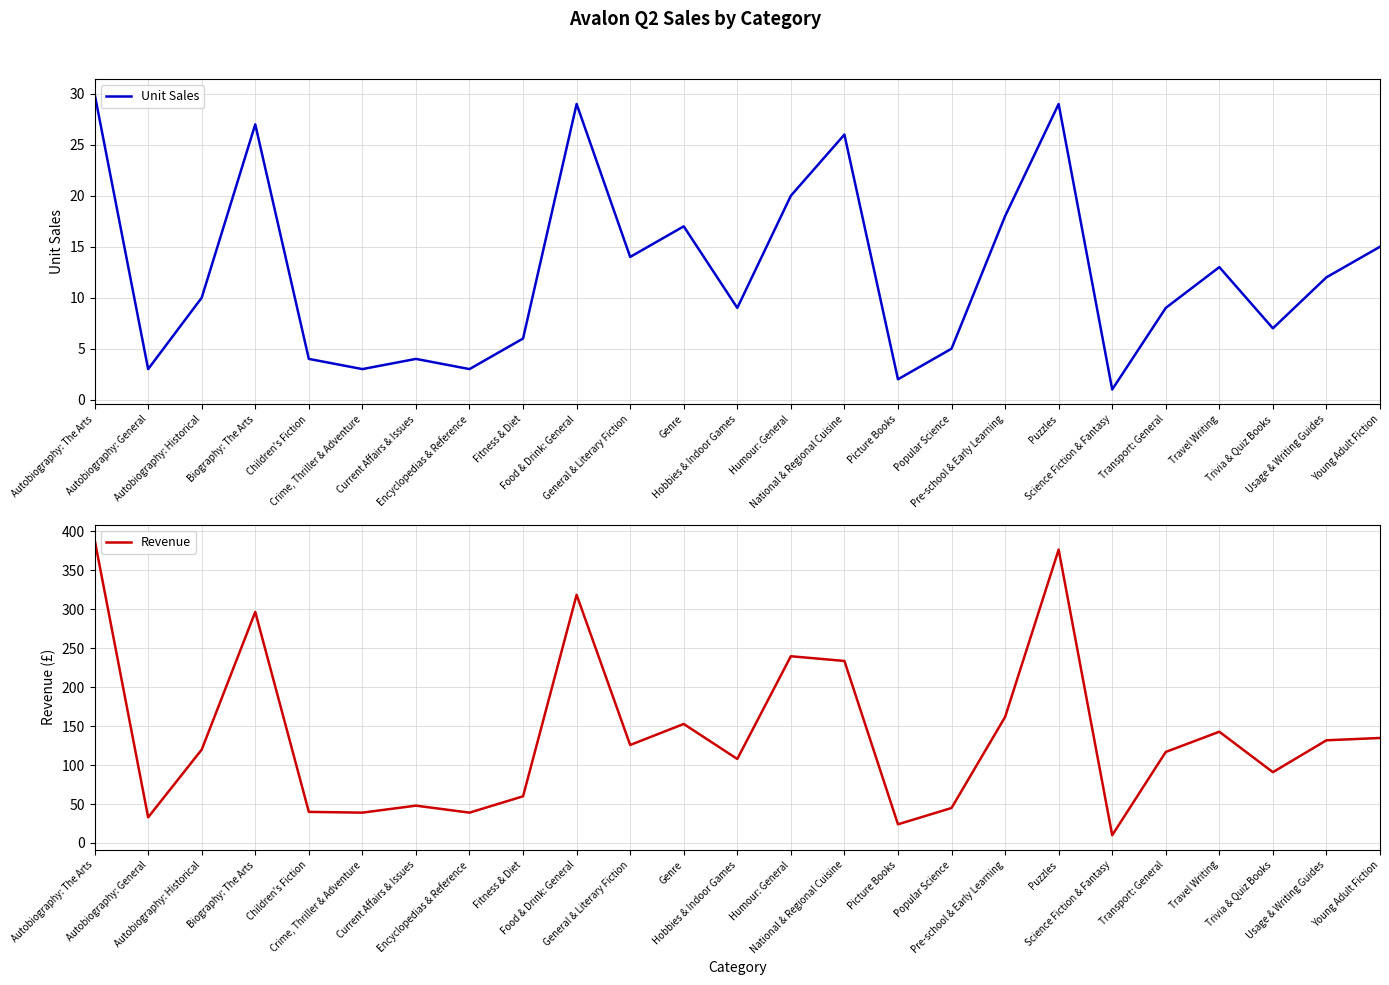

What is the minimum value for Revenue?

10.0